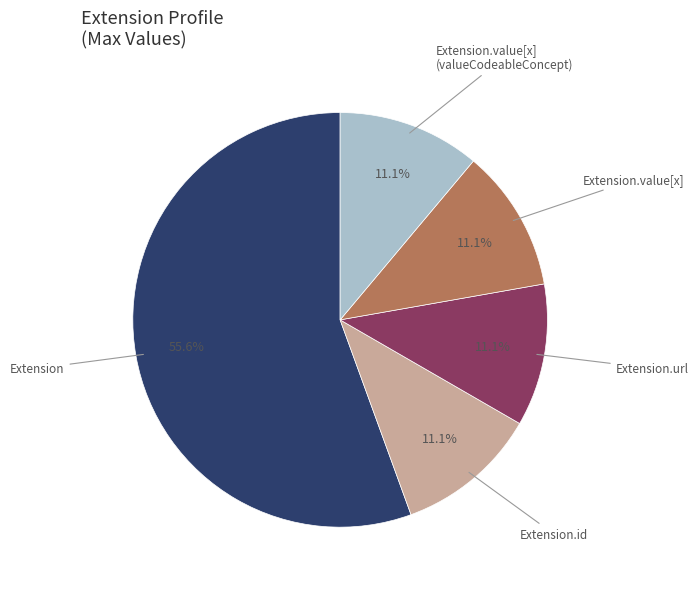

Count the number of slices in the pie.

5